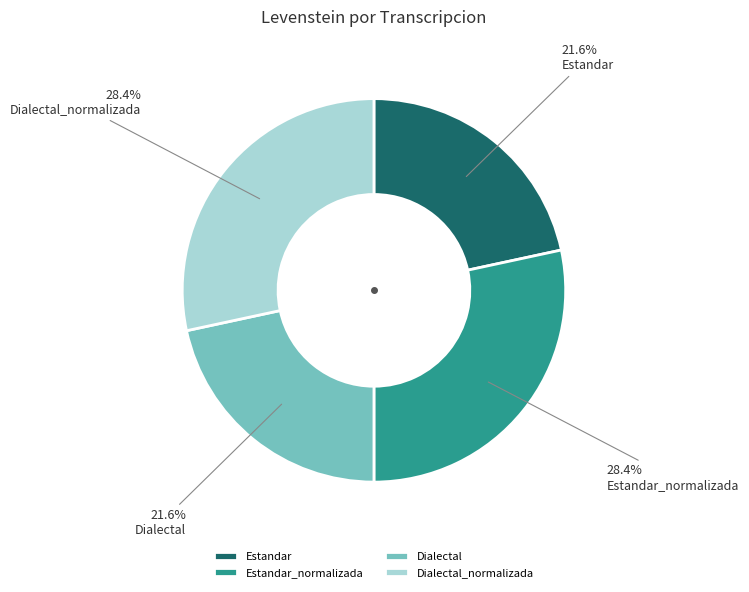

To the nearest percent, what is the difference between the largest and smallest slice percentages?

7%